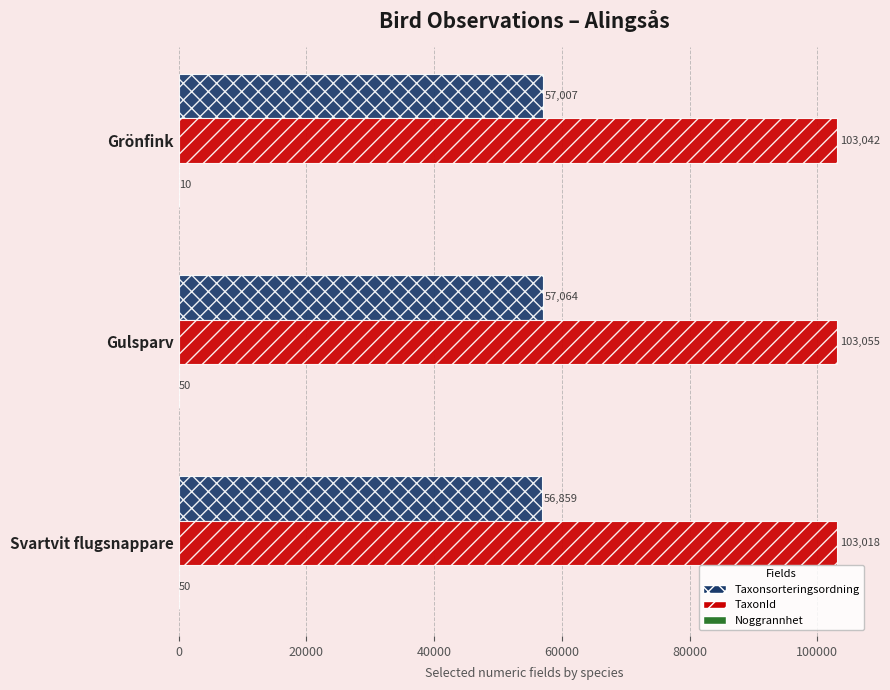

Is it true that TaxonId equals 45087 at Svartvit flugsnappare?

False